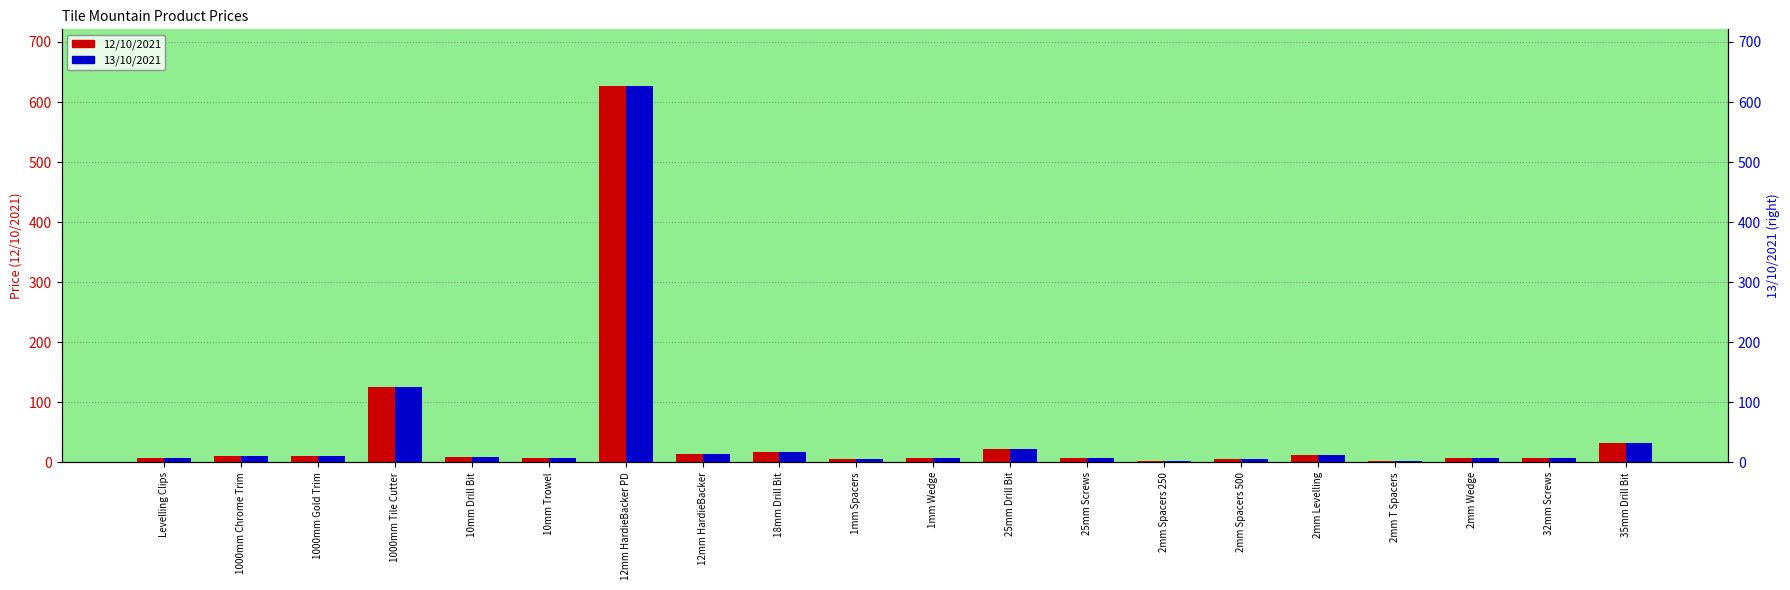

What position from the left is 10mm Drill Bit?

5